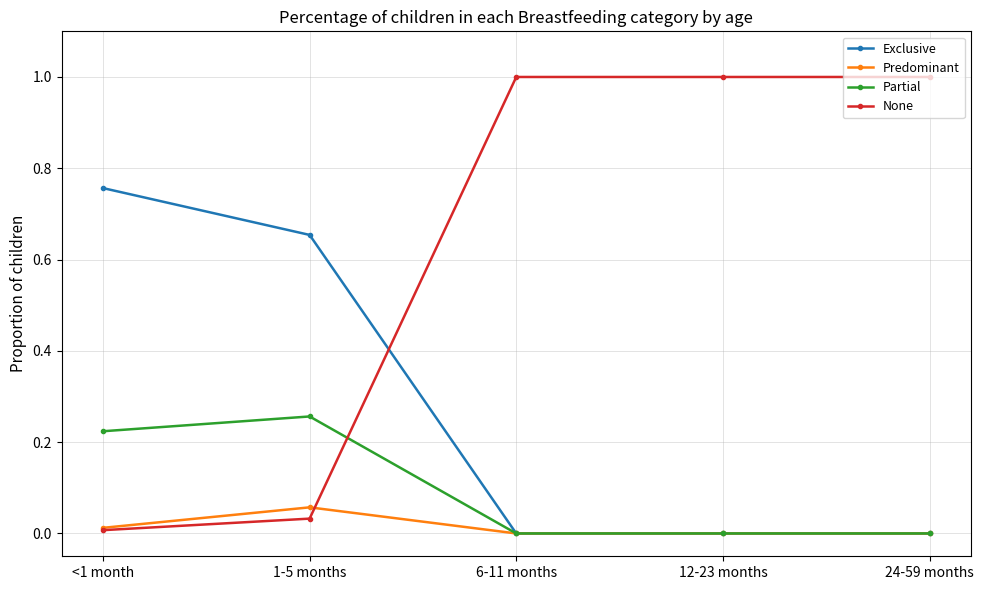

Which series has the largest total across all categories?

None